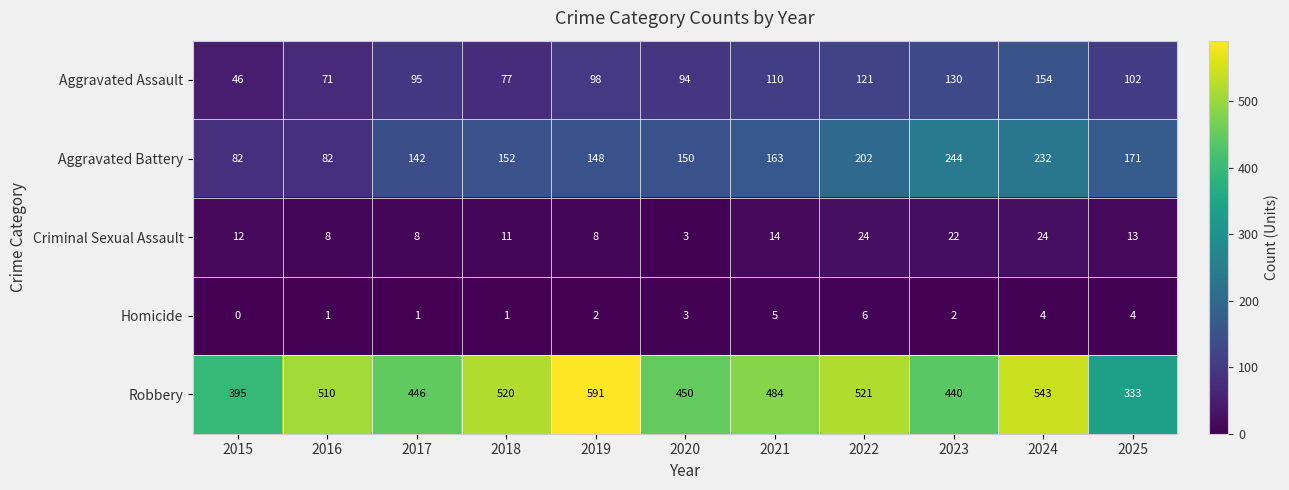

Which category has the highest value across all series?

2019